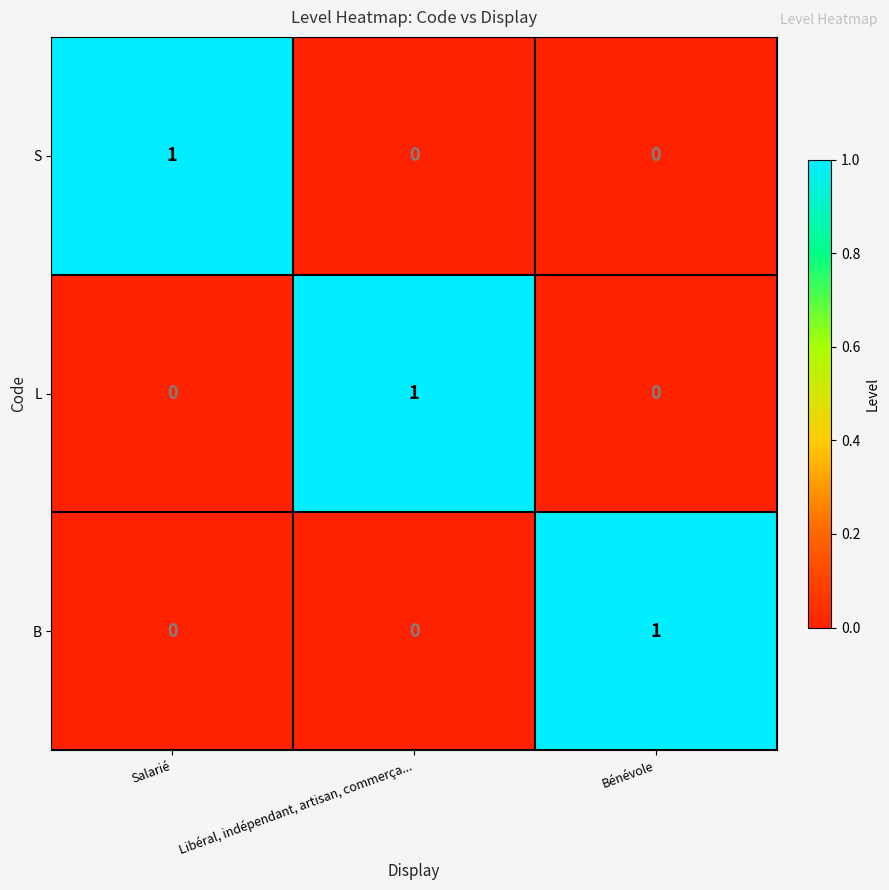

True or false: B has a value of 0 at Libéral, indépendant, artisan, commerça....

True